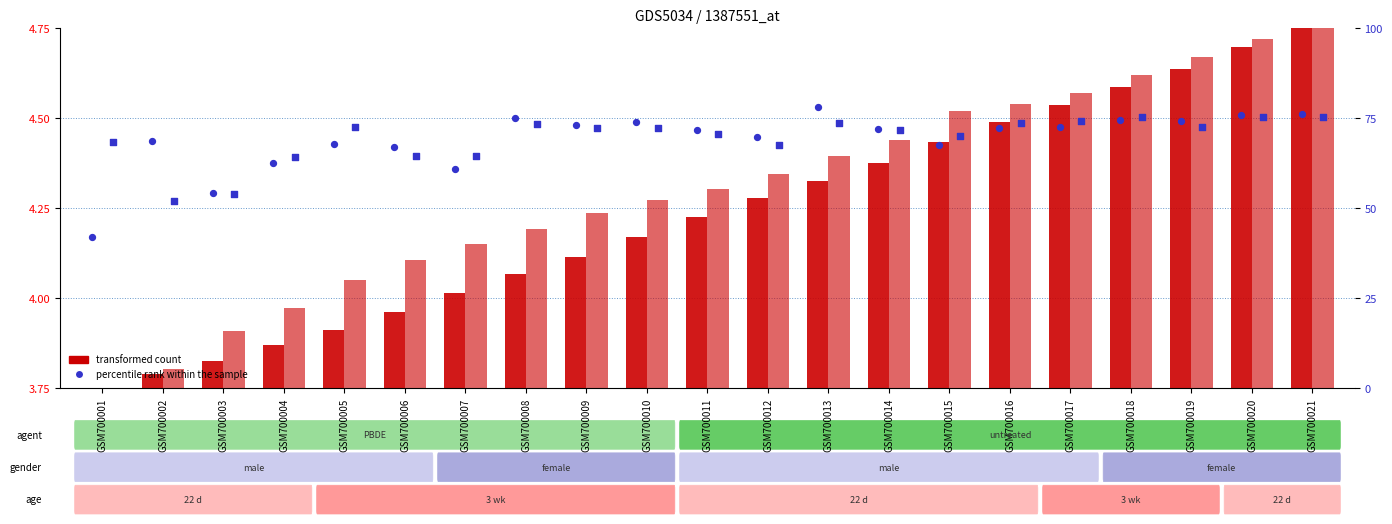

Is the value of transformed count at GSM700010 greater than the value of percentile rank within the sample at GSM700006?

No